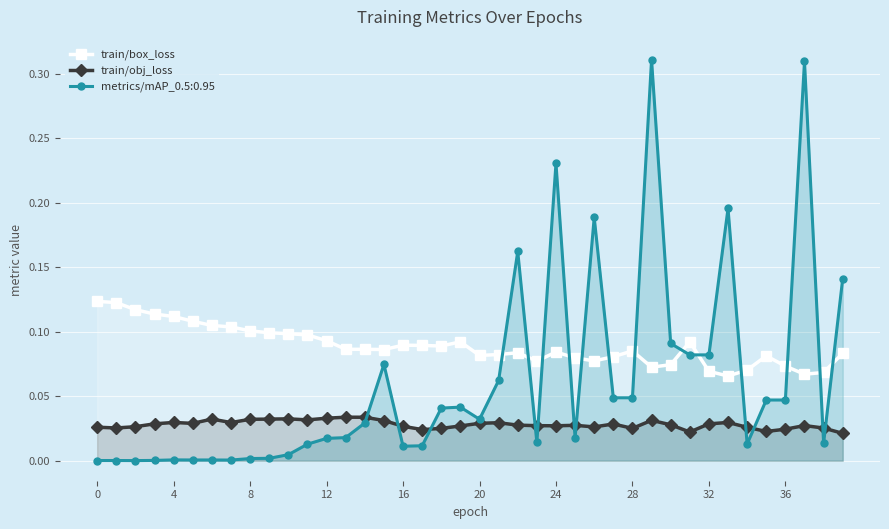

At how many categories does at least one series exceed 0?

40